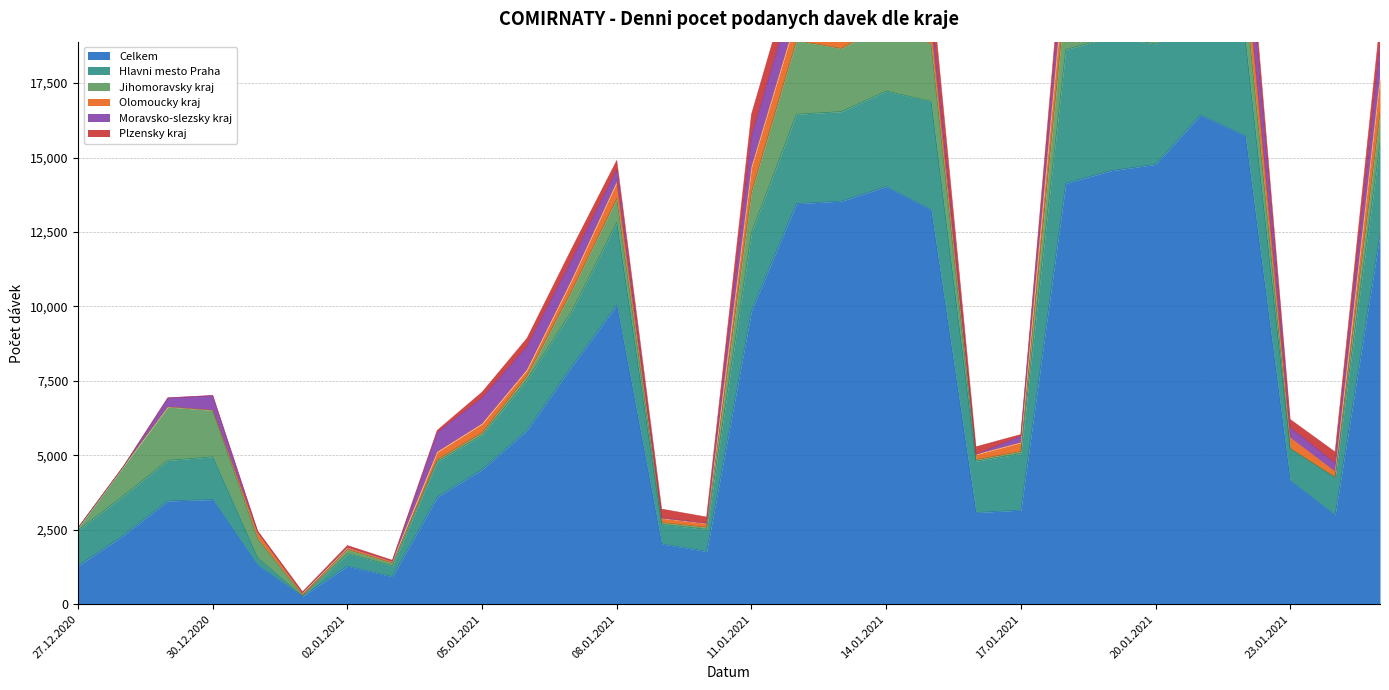

Rank the series at 03.01.2021 from highest to lowest value.

Celkem, Hlavni mesto Praha, Jihomoravsky kraj, Olomoucky kraj, Plzensky kraj, Moravsko-slezsky kraj